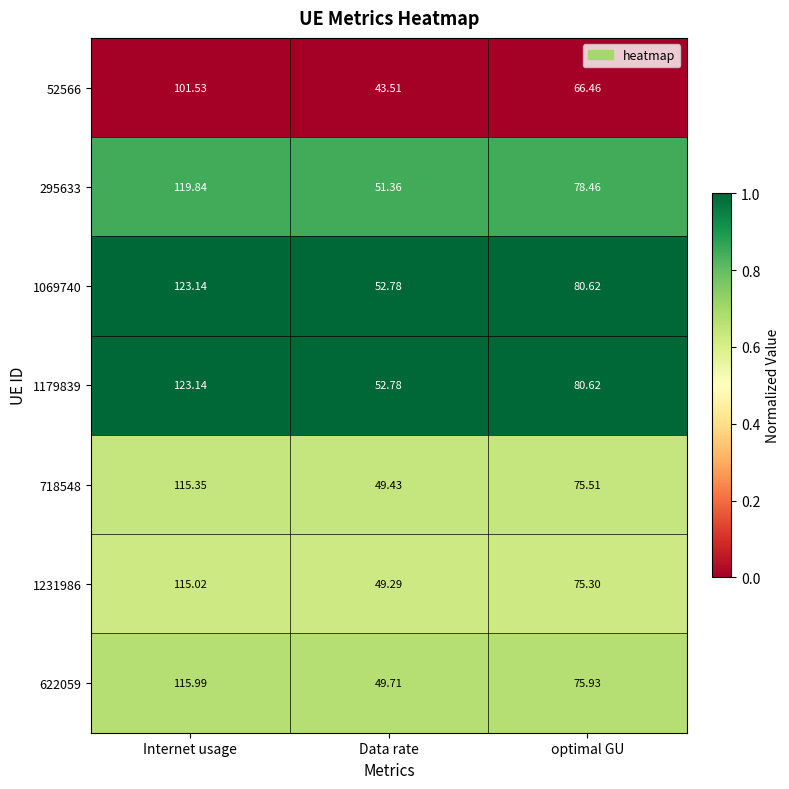

Is the value of 1179839 at Internet usage greater than the value of 622059 at Internet usage?

Yes